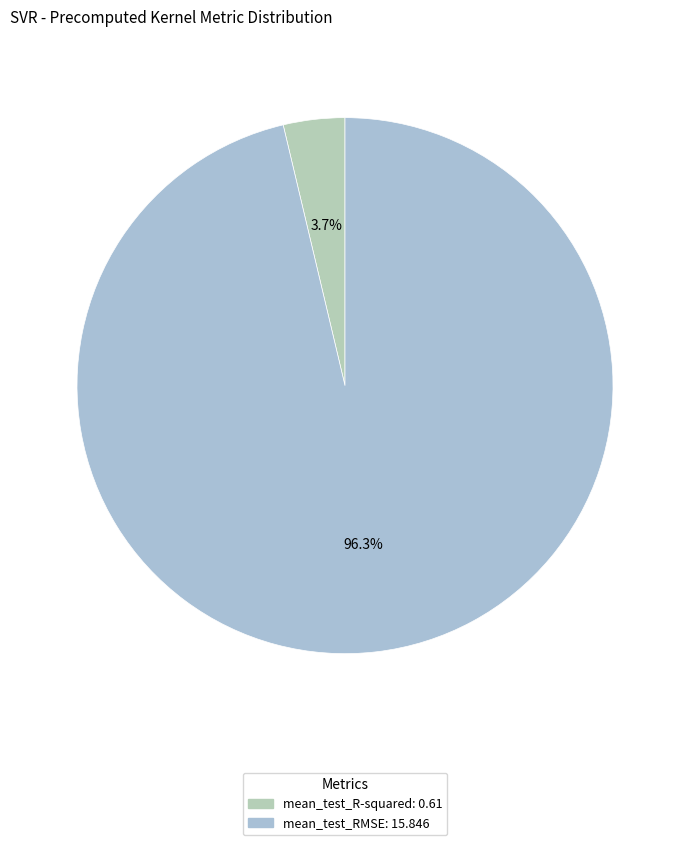

What is the change in value from mean_test_R-squared to mean_test_RMSE?

+15.2